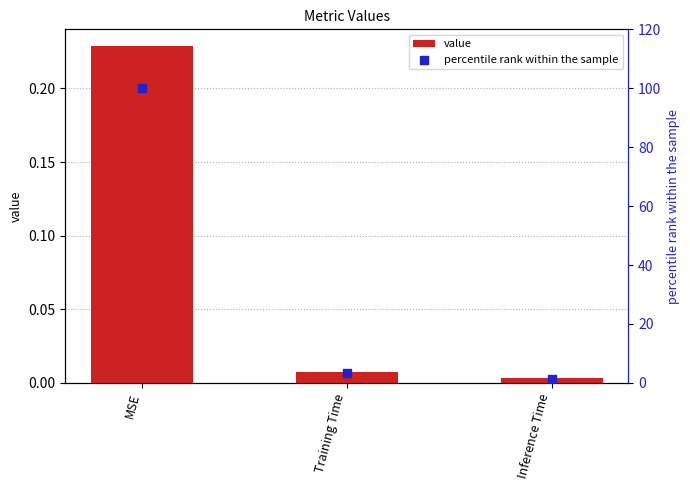

What is the total value across all series at Inference Time?

1.3